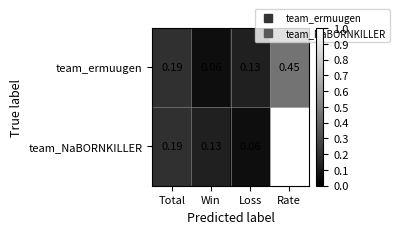

List the labels in order of team_ermuugen value, smallest first.

Win, Loss, Total, Rate